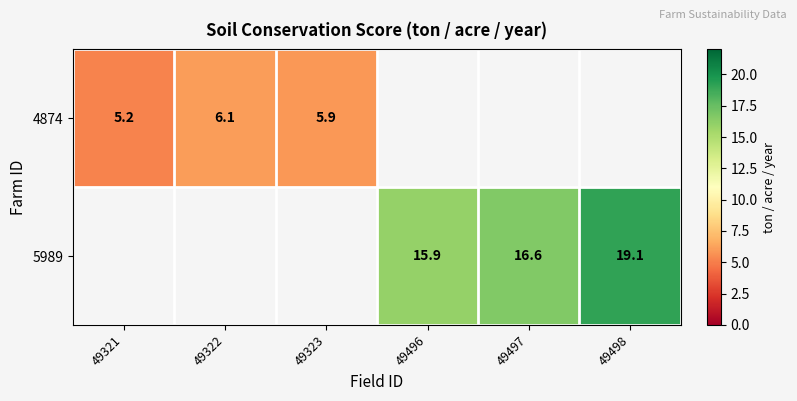

The value of 5989 at 49497 is 6.5. True or false?

False